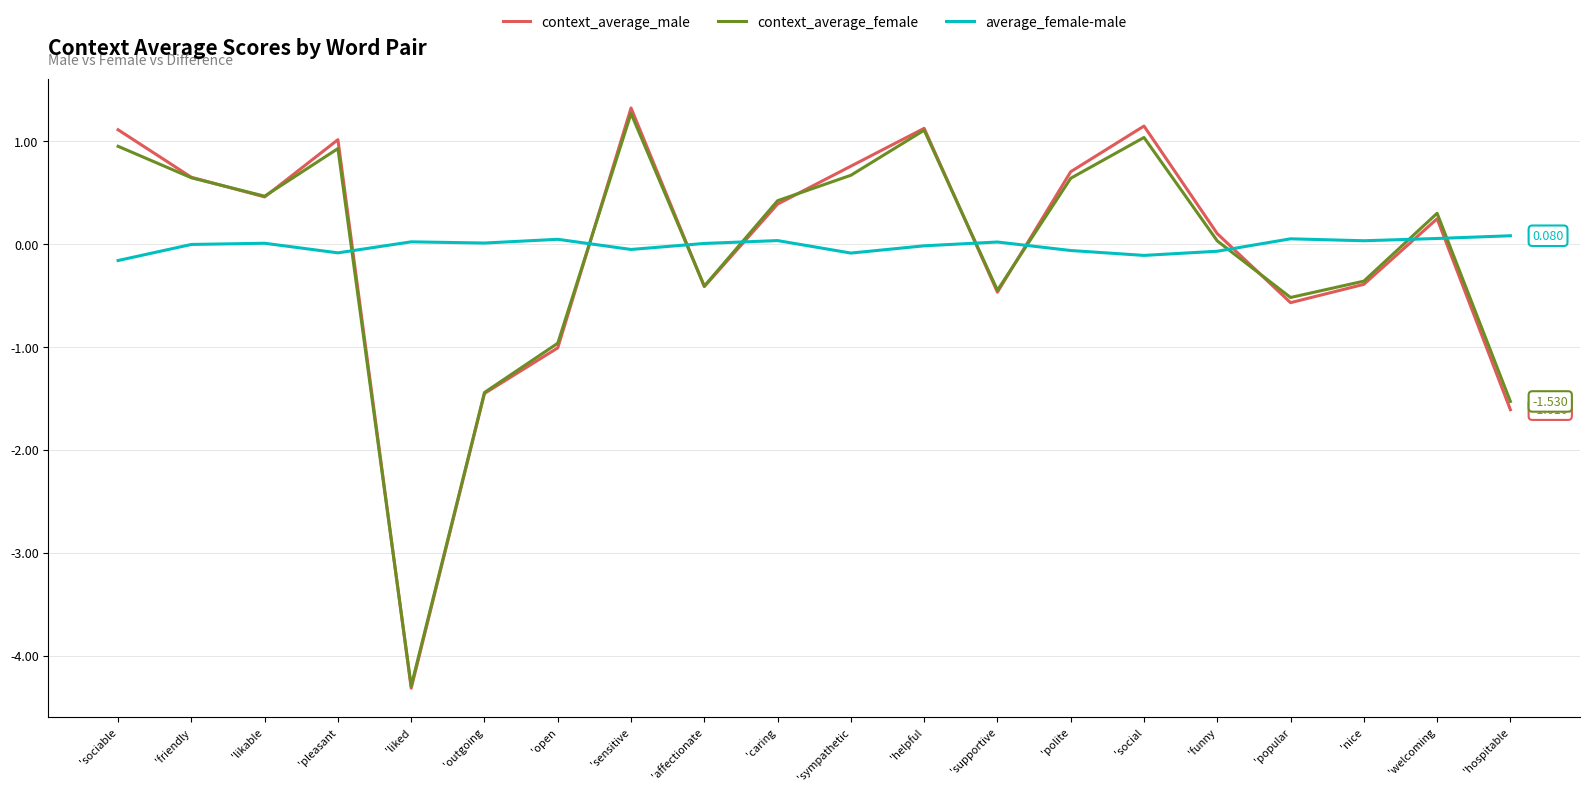

True or false: context_average_female has more than 2 interior local peaks.

True